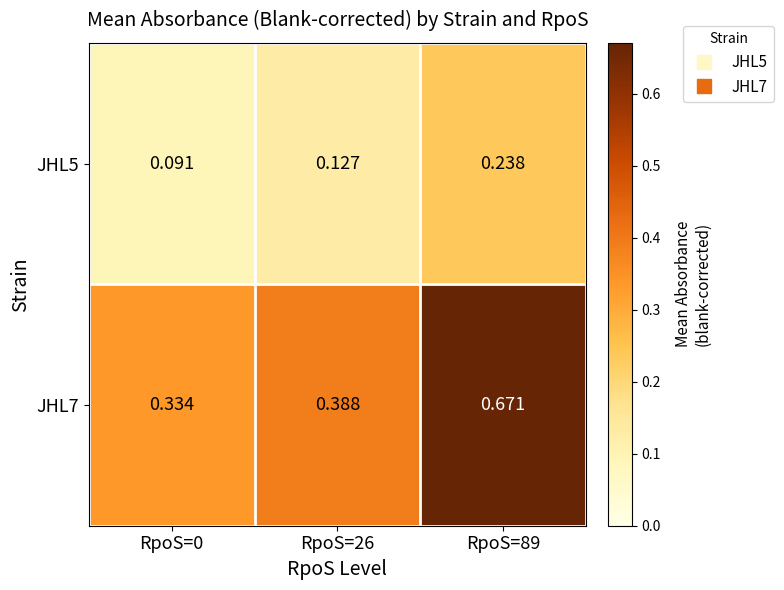

What is the total value across all series at RpoS=26?

0.5